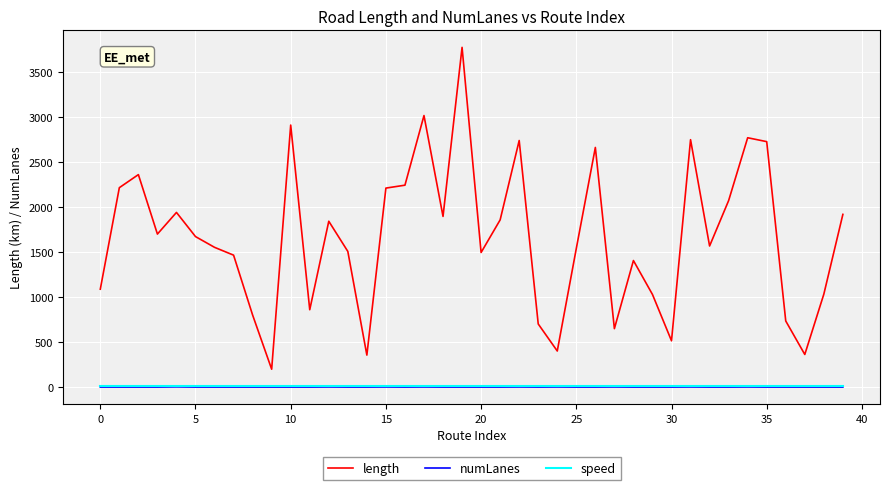

What is the greatest value displayed?

3774.1